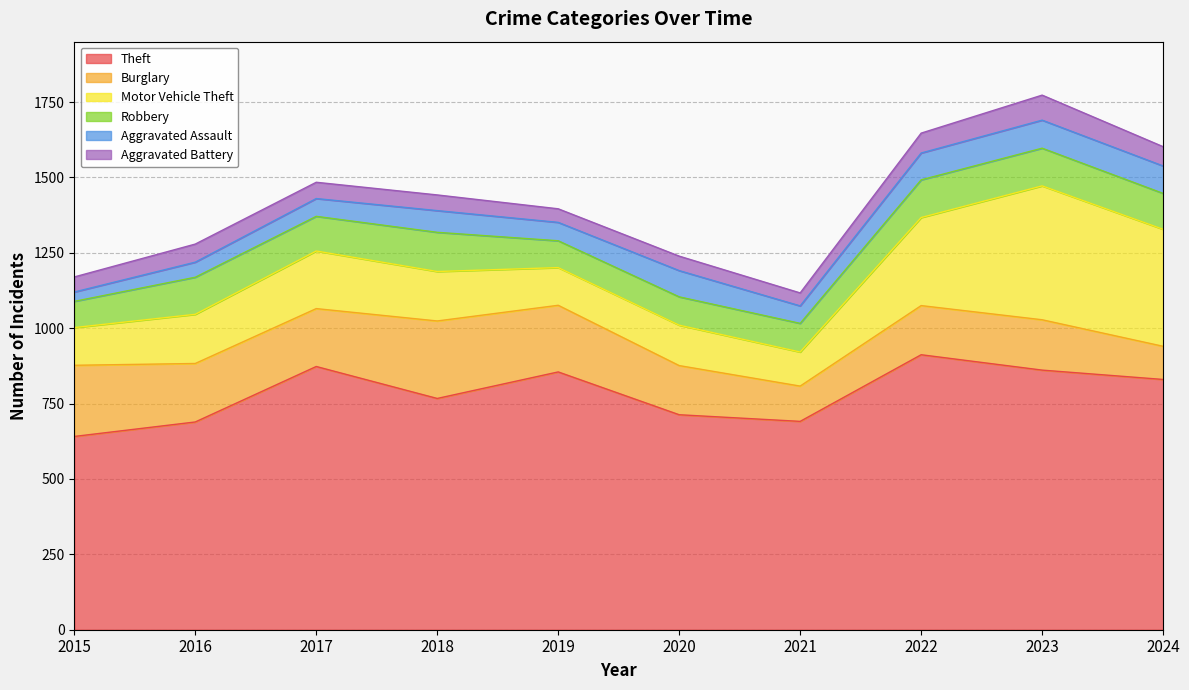

Which series has the largest total across all categories?

Theft